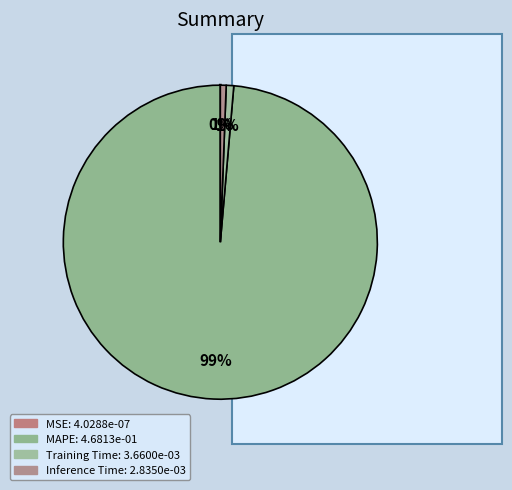

To the nearest percent, what is the difference between the MAPE and Inference Time slice percentages?

98%